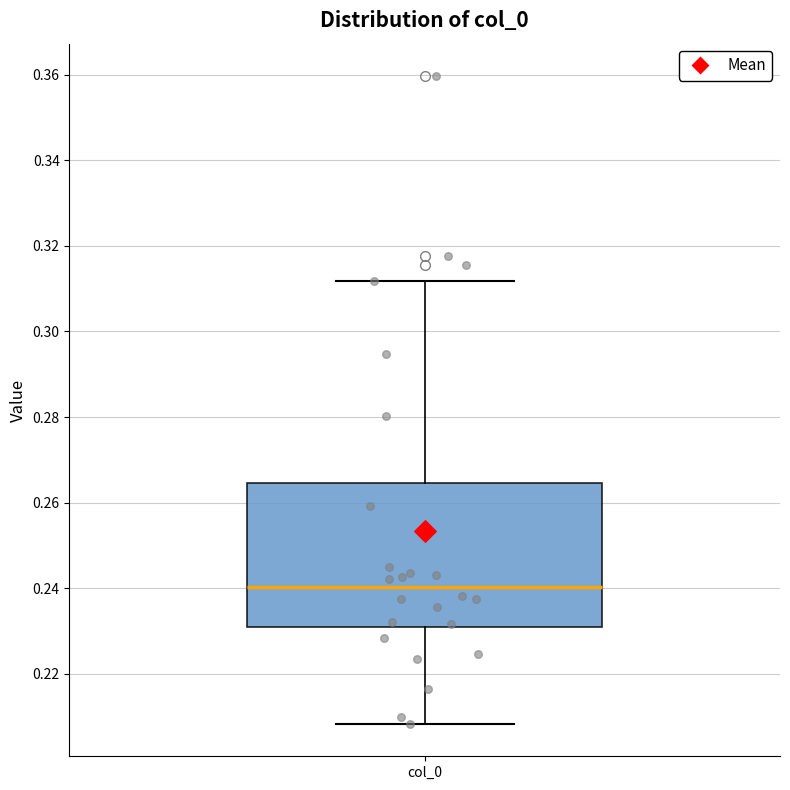

Read this box plot against the y-axis: the position of the median line, the range covered by the box, and the ends of both whiskers. The values are not printed on the chart, so give them approximately, as read against the axis.

median 0.240, box 0.230 to 0.264, whiskers 0.208 to 0.312